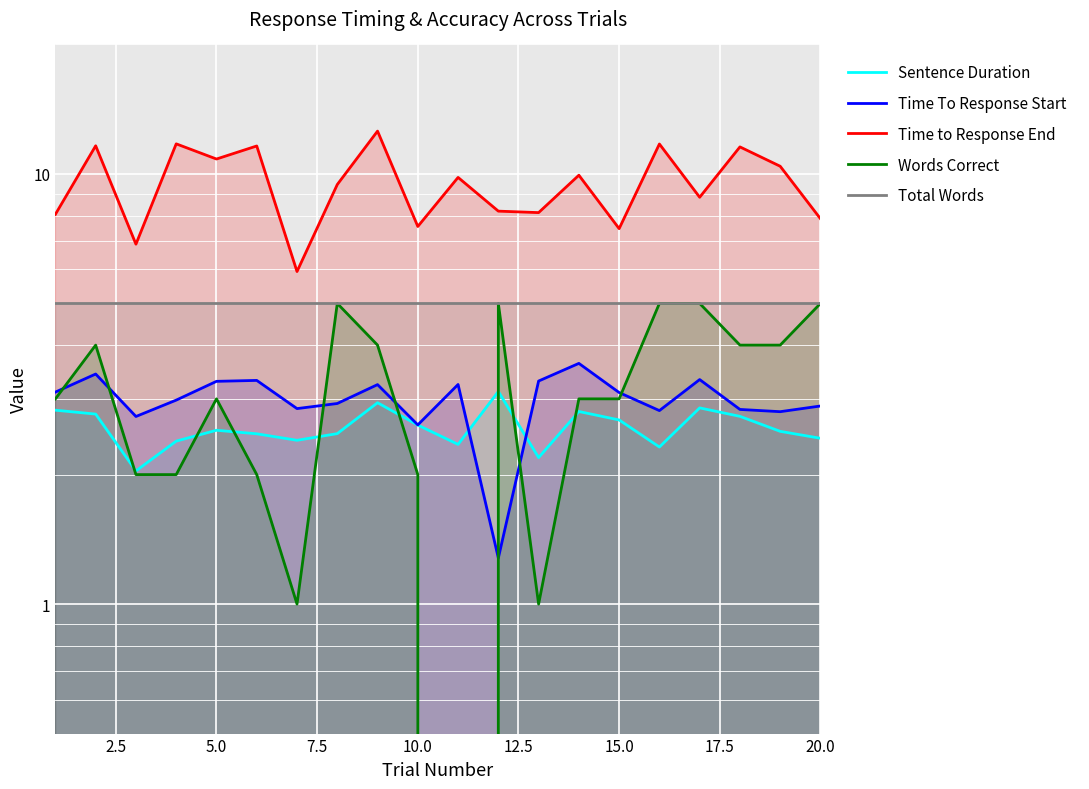

True or false: Words Correct and Total Words intersect in this chart.

False